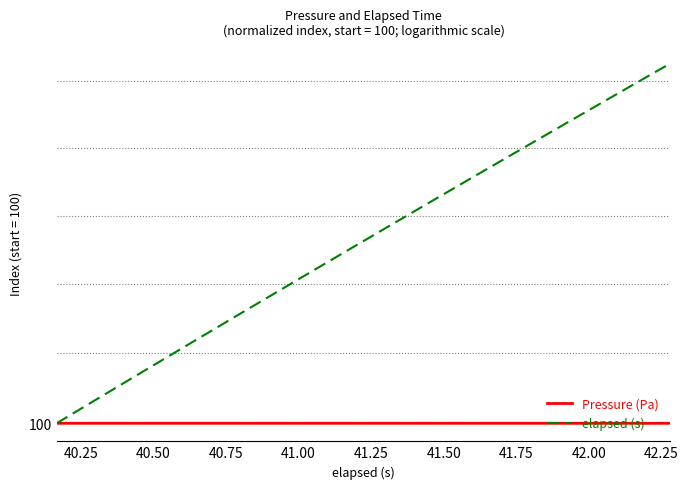

How many lines are shown in the chart?

2